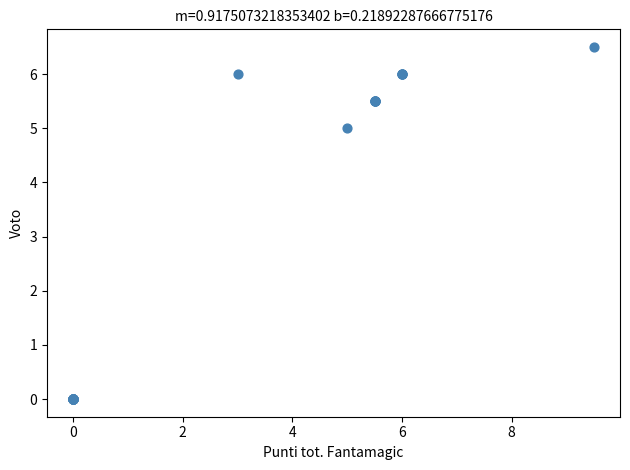

What Y value in the scatter plot is closest to 3?

5.0